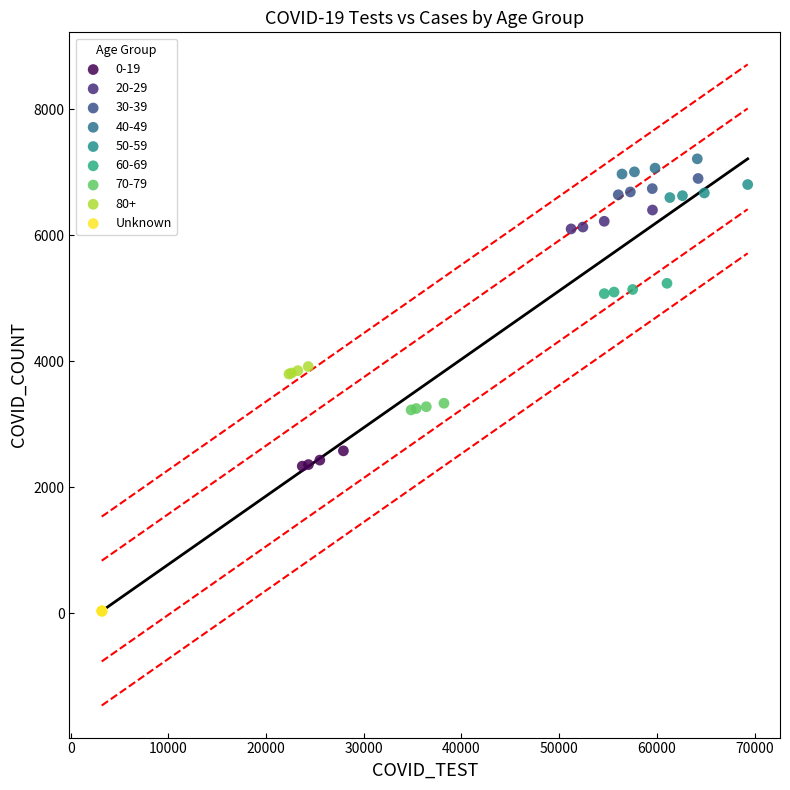

Which series reaches the minimum Y coordinate?

Unknown